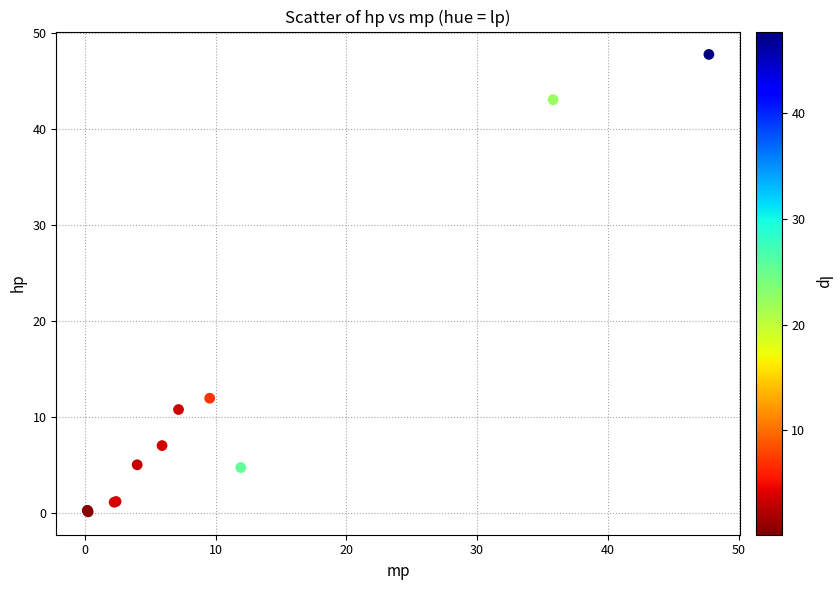

What Y value in the scatter plot is closest to 23?

11.9